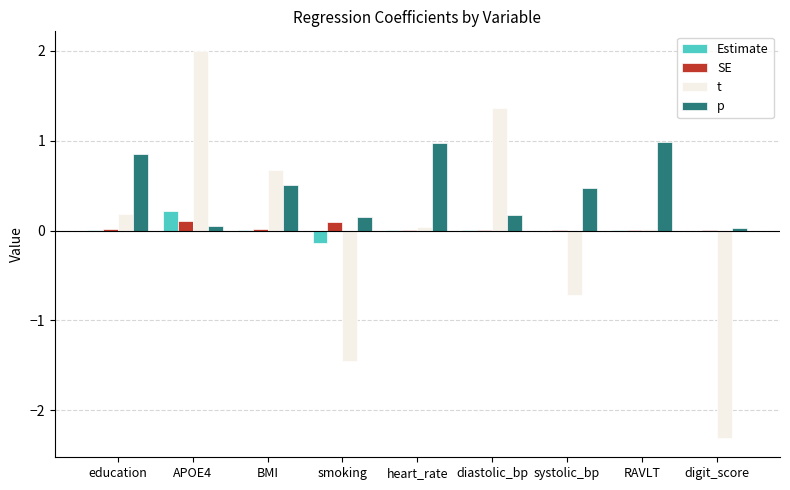

What is the sum of the t values at BMI and education?

0.9